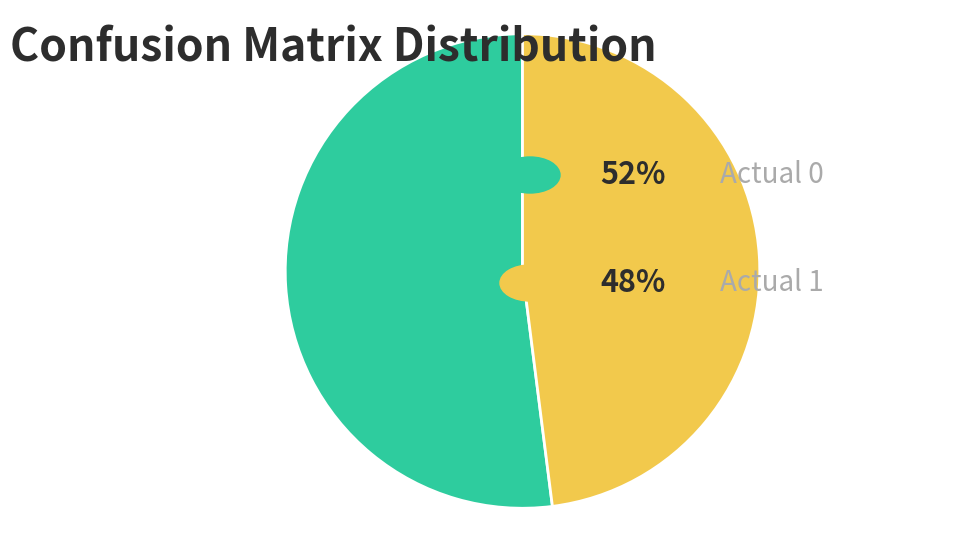

Is there any slice that represents more than half of the pie?

Yes